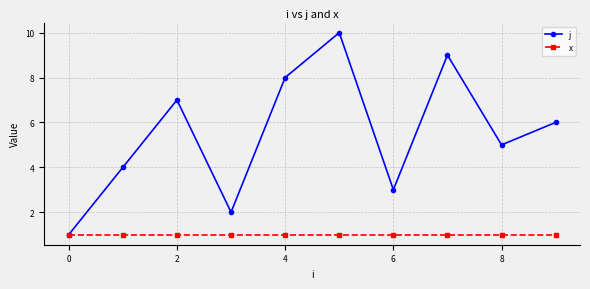

Reading left to right, what are all the values shown in this chart?

j: 1	4	7	2	8	10	3	9	5	6
x: 1	1	1	1	1	1	1	1	1	1